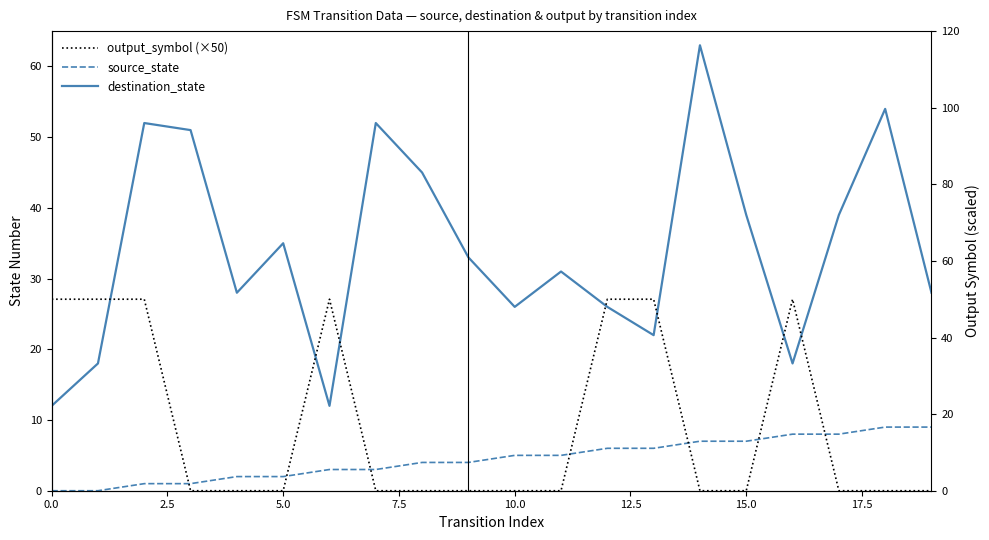

What is the sum of all destination_state values?

684